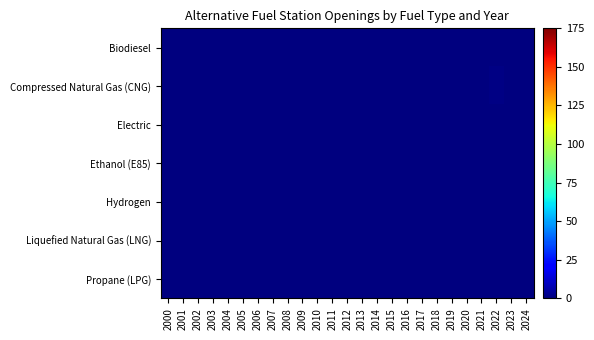

At how many categories does at least one series exceed 0?

1